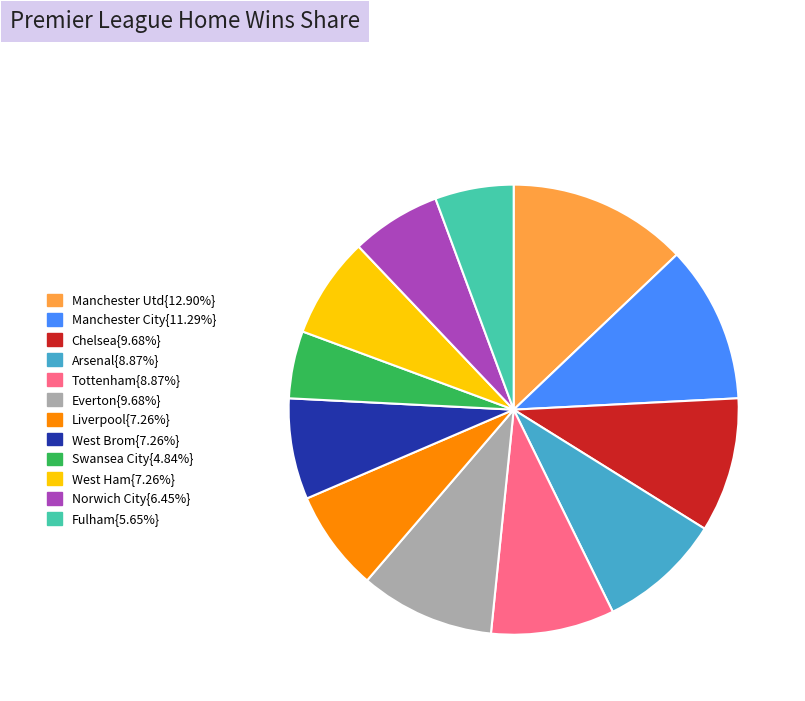

Is there a majority slice in this chart?

No